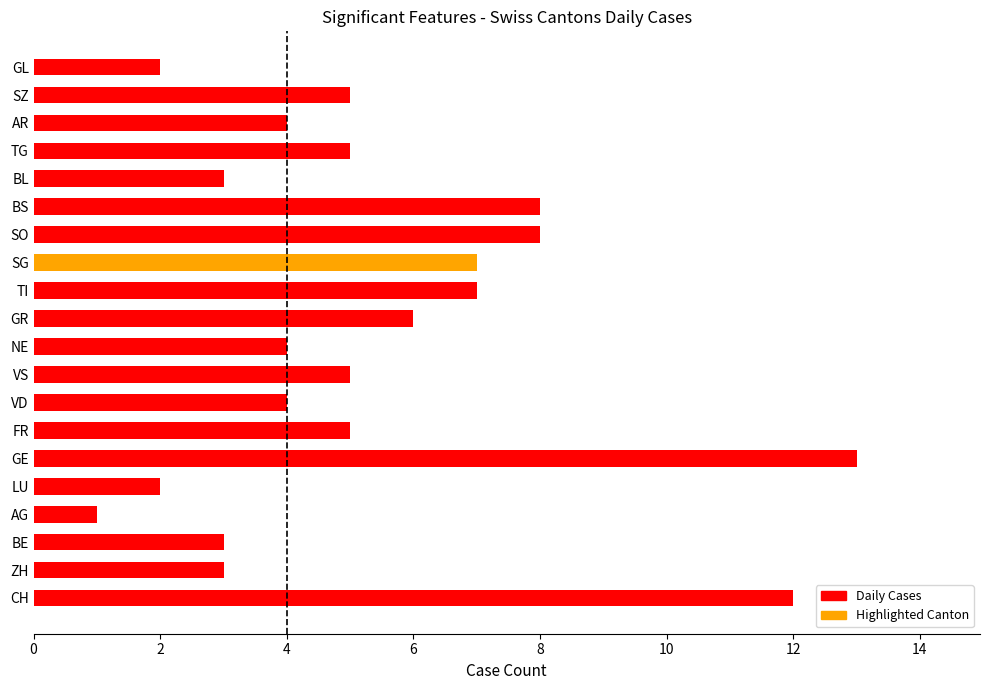

What is the difference between the maximum and minimum values?

12